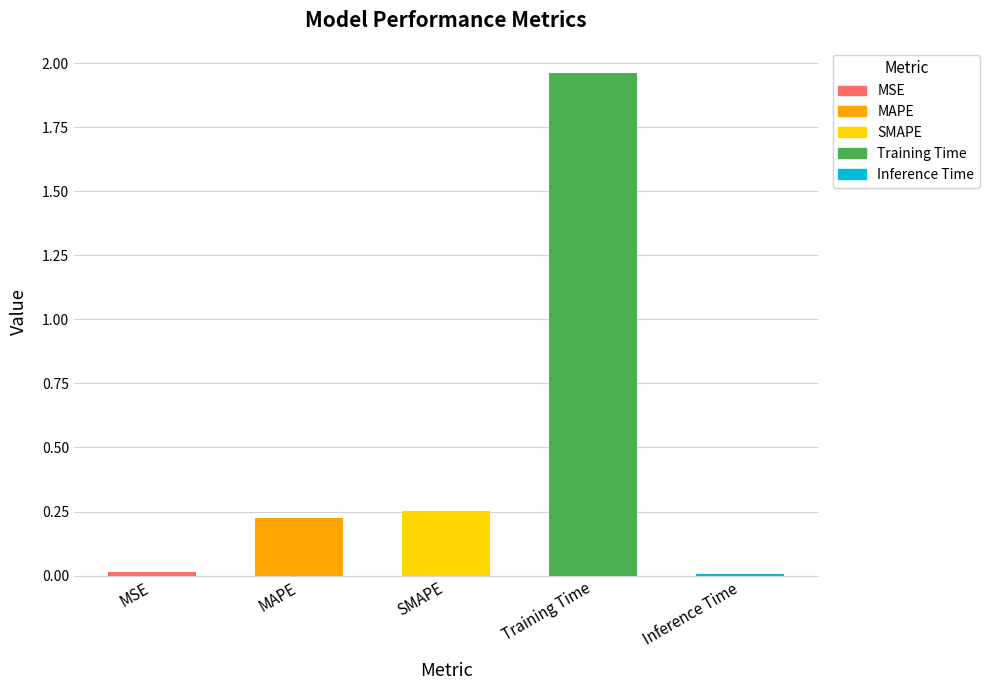

How many bars are there in total?

5